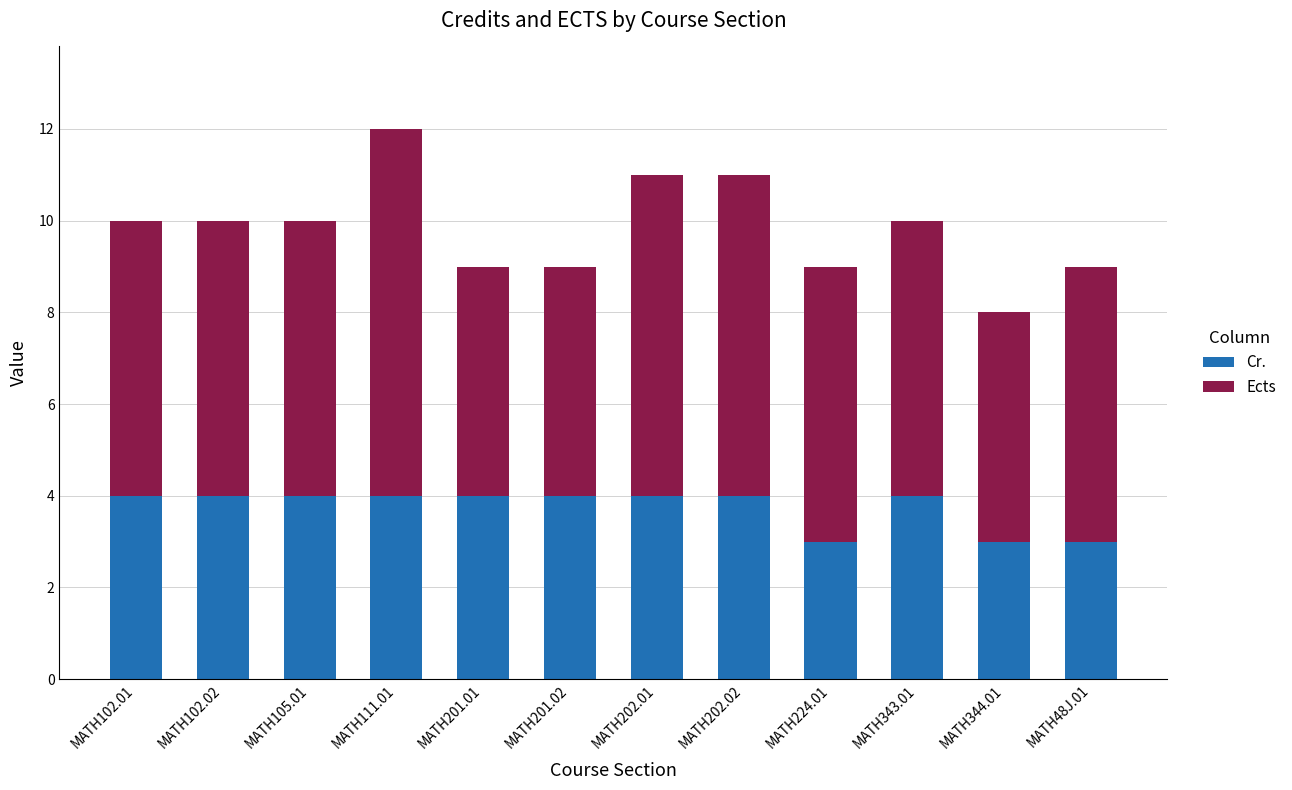

At which category is the sum across all series the highest?

MATH111.01